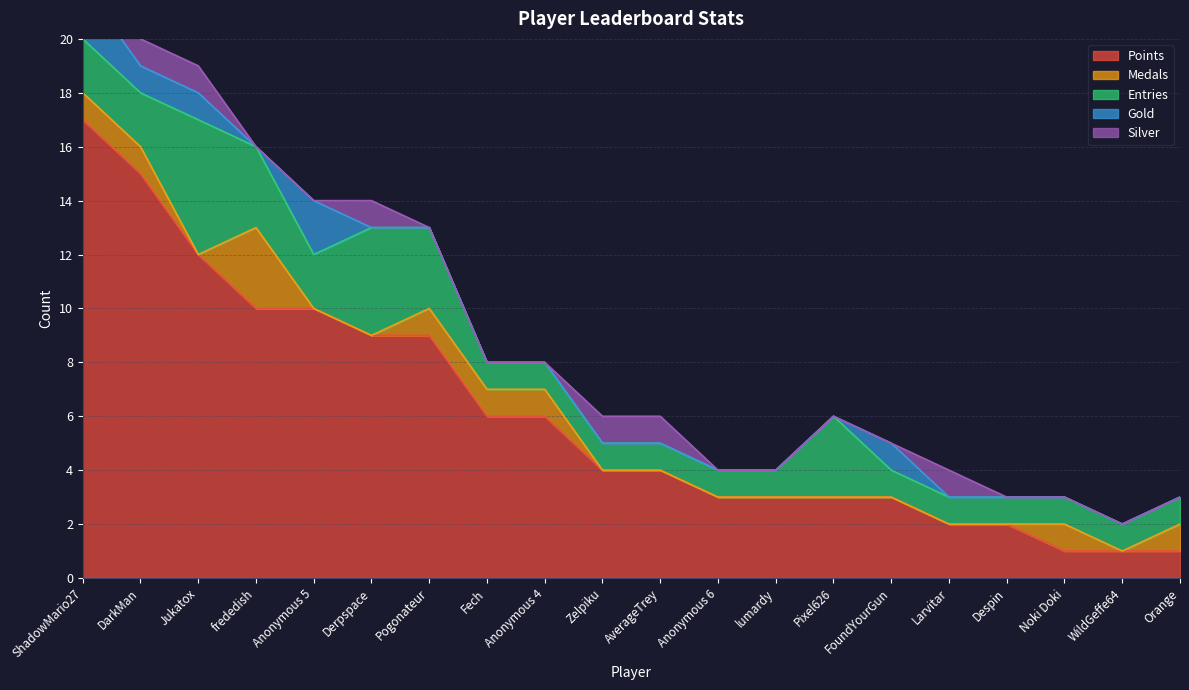

At which label does Entries reach its minimum?

Fech